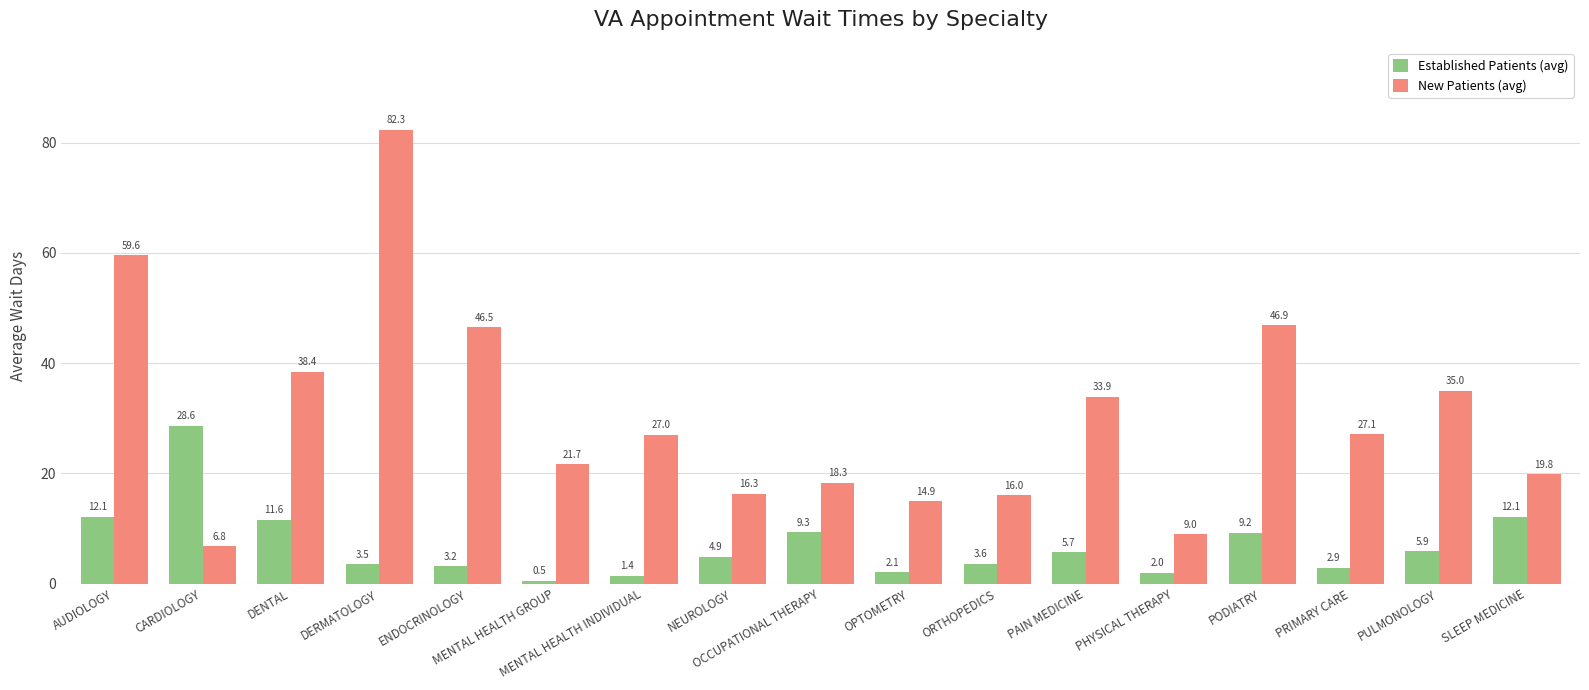

Which series changed the most between ENDOCRINOLOGY and OCCUPATIONAL THERAPY?

New Patients (avg)